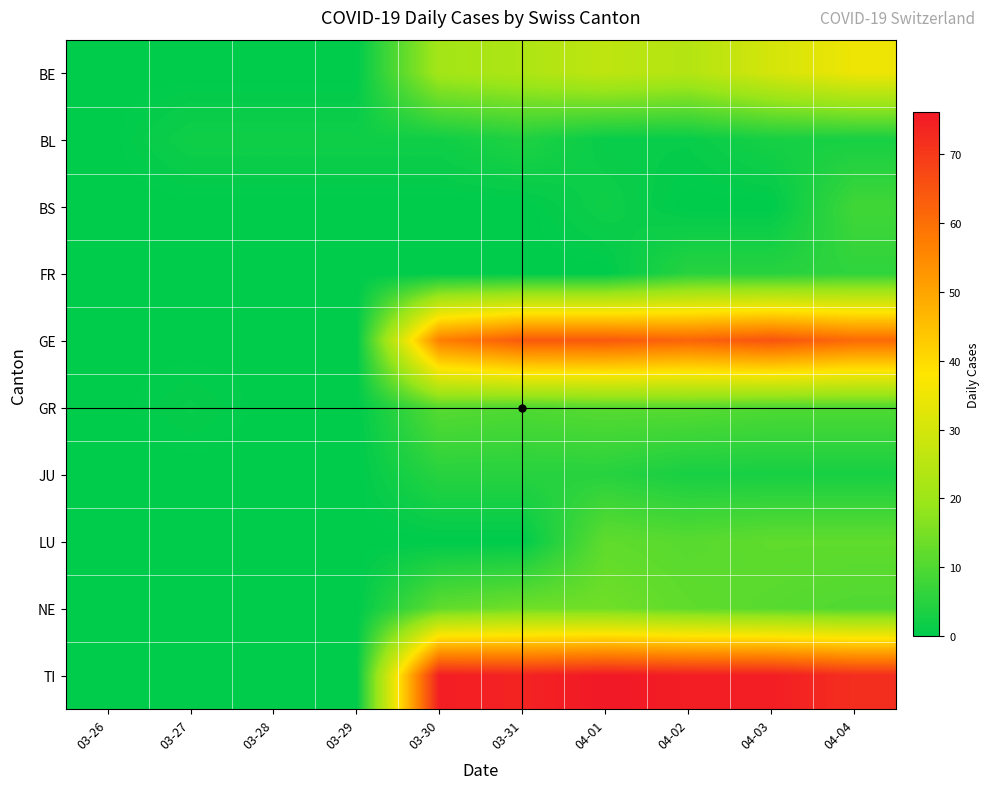

Reading right to left, list all the values displayed in this chart.

BE: 04-04=35	04-03=30	04-02=24	04-01=26	03-31=23	03-30=21	03-29=0	03-28=0	03-27=0	03-26=0
BL: 04-04=3	04-03=3	04-02=1	04-01=1	03-31=4	03-30=2	03-29=2	03-28=2	03-27=2	03-26=0
BS: 04-04=8	04-03=0	04-02=0	04-01=2	03-31=0	03-30=0	03-29=0	03-28=0	03-27=0	03-26=0
FR: 04-04=6	04-03=5	04-02=5	04-01=0	03-31=0	03-30=0	03-29=0	03-28=0	03-27=0	03-26=0
GE: 04-04=61	04-03=65	04-02=62	04-01=64	03-31=64	03-30=57	03-29=0	03-28=0	03-27=0	03-26=0
GR: 04-04=10	04-03=10	04-02=11	04-01=11	03-31=10	03-30=11	03-29=0	03-28=0	03-27=1	03-26=0
JU: 04-04=3	04-03=3	04-02=3	04-01=5	03-31=5	03-30=5	03-29=0	03-28=0	03-27=0	03-26=0
LU: 04-04=12	04-03=12	04-02=11	04-01=12	03-31=0	03-30=0	03-29=0	03-28=0	03-27=0	03-26=0
NE: 04-04=10	04-03=11	04-02=12	04-01=14	03-31=14	03-30=12	03-29=0	03-28=0	03-27=0	03-26=0
TI: 04-04=72	04-03=75	04-02=75	04-01=76	03-31=74	03-30=75	03-29=0	03-28=0	03-27=0	03-26=0